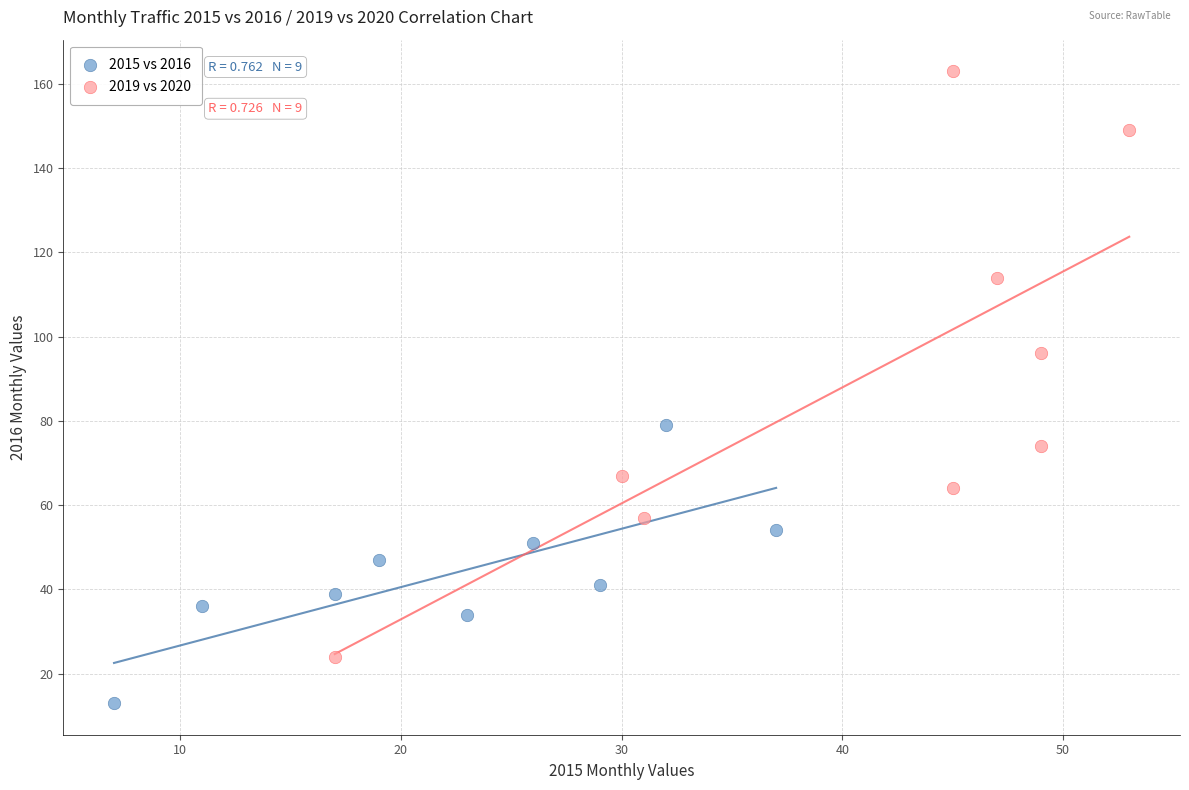

Which series reaches the minimum Y coordinate?

2015 vs 2016